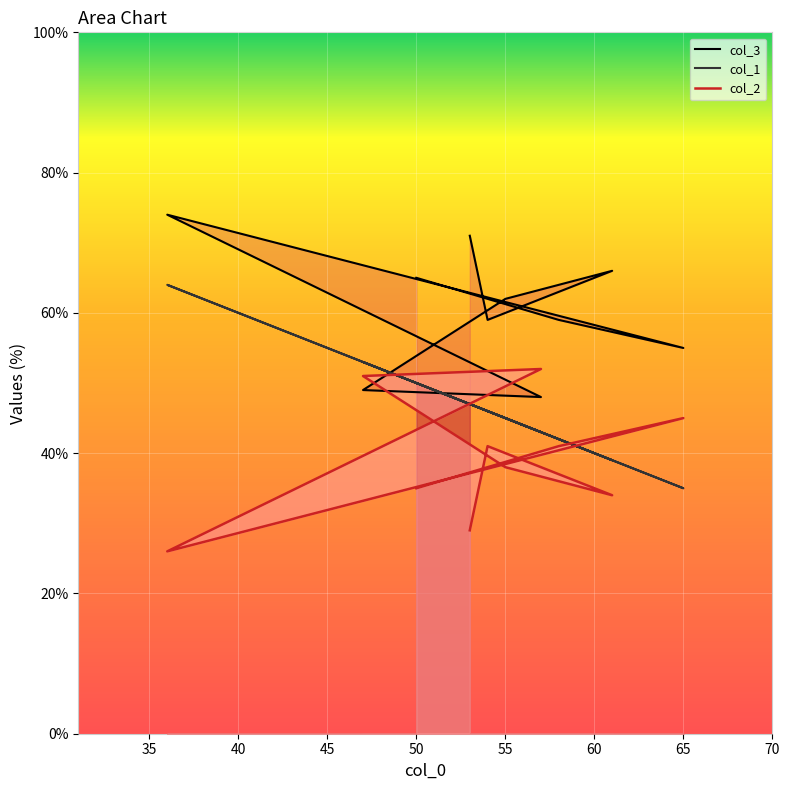

How many times do col_1 and col_2 cross each other?

2